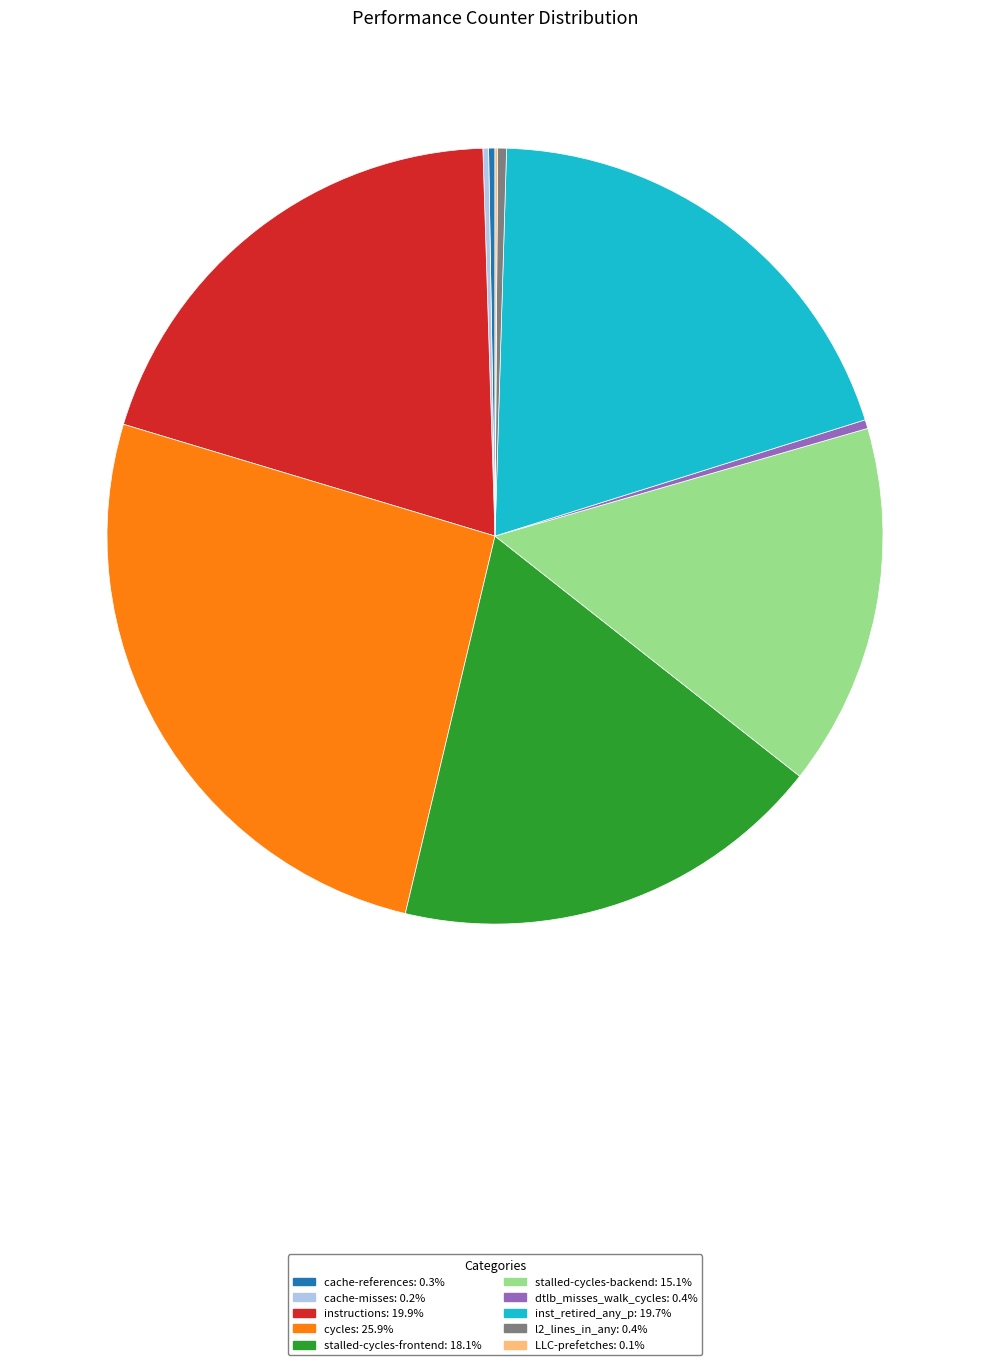

Combined, do inst_retired_any_p and dtlb_misses_walk_cycles account for over 50%?

No